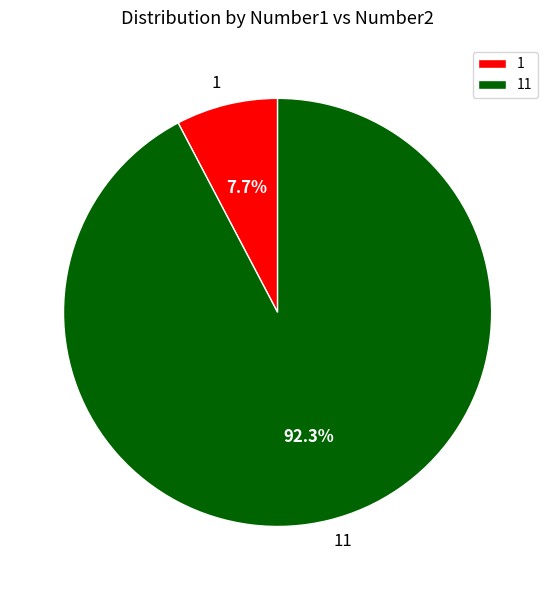

How many slices are in this pie chart?

2